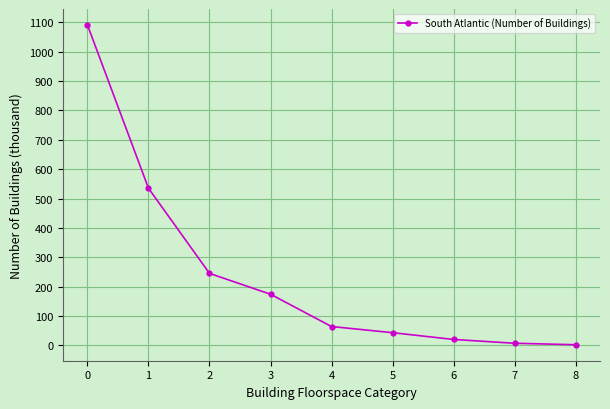

What is the value of the 6th point from the left?

43